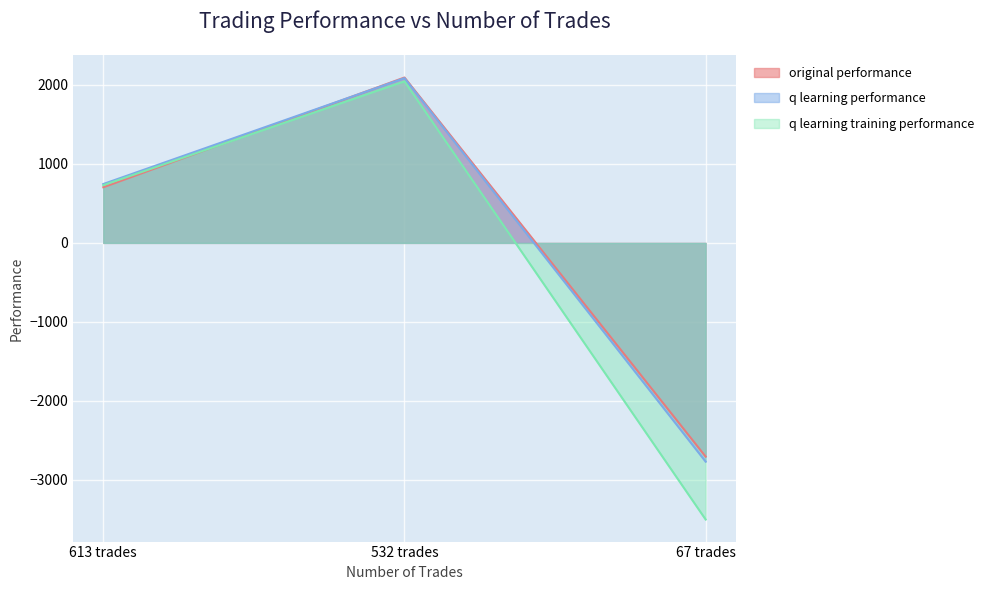

Reading left to right, what are all the values shown in this chart?

original performance: 704.8	2093.0	-2704.6
q learning performance: 745.2	2085.6	-2767.8
q learning training performance: 730.2	2044.9	-3500.0